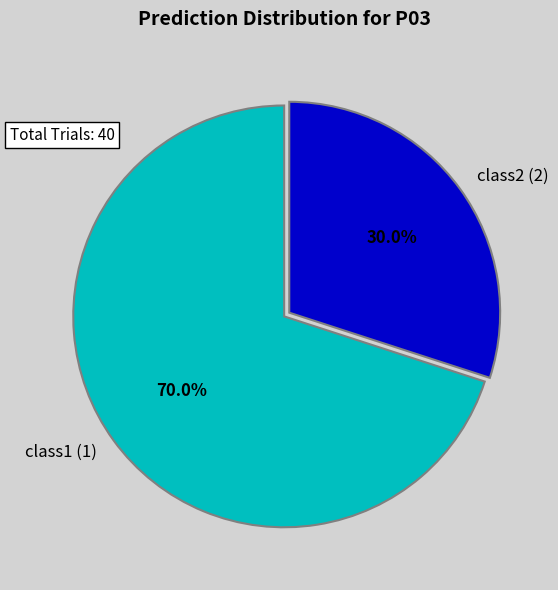

To the nearest percent, what portion does class1 (1) represent?

70%